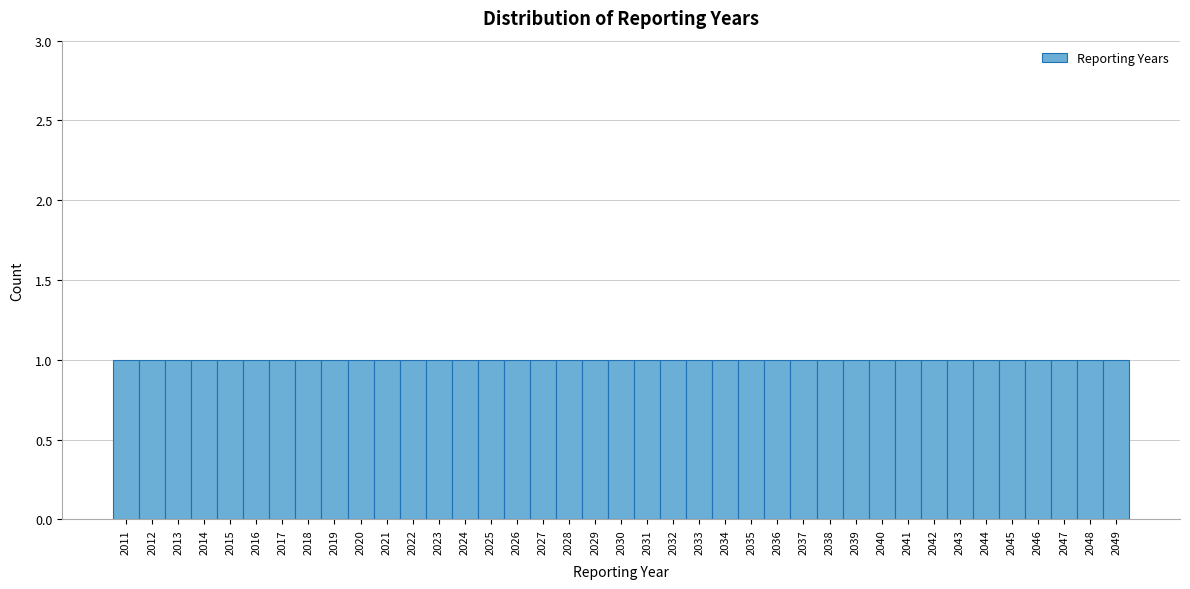

Reading left to right, transcribe this chart: for each bar, give the range it covers on the x-axis and its height. The values are not printed on the chart, so give them approximately, as read against the axis.

2010.5 to 2011.5: 1
2011.5 to 2012.5: 1
2012.5 to 2013.5: 1
2013.5 to 2014.5: 1
2014.5 to 2015.5: 1
2015.5 to 2016.5: 1
2016.5 to 2017.5: 1
2017.5 to 2018.5: 1
2018.5 to 2019.5: 1
2019.5 to 2020.5: 1
2020.5 to 2021.5: 1
2021.5 to 2022.5: 1
2022.5 to 2023.5: 1
2023.5 to 2024.5: 1
2024.5 to 2025.5: 1
2025.5 to 2026.5: 1
2026.5 to 2027.5: 1
2027.5 to 2028.5: 1
2028.5 to 2029.5: 1
2029.5 to 2030.5: 1
2030.5 to 2031.5: 1
2031.5 to 2032.5: 1
2032.5 to 2033.5: 1
2033.5 to 2034.5: 1
2034.5 to 2035.5: 1
2035.5 to 2036.5: 1
2036.5 to 2037.5: 1
2037.5 to 2038.5: 1
2038.5 to 2039.5: 1
2039.5 to 2040.5: 1
2040.5 to 2041.5: 1
2041.5 to 2042.5: 1
2042.5 to 2043.5: 1
2043.5 to 2044.5: 1
2044.5 to 2045.5: 1
2045.5 to 2046.5: 1
2046.5 to 2047.5: 1
2047.5 to 2048.5: 1
2048.5 to 2049.5: 1